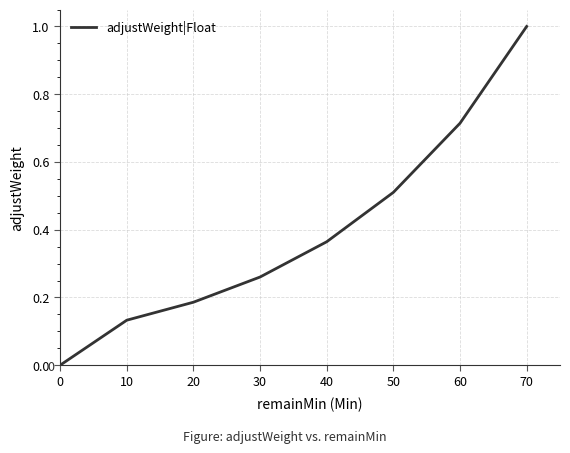

Between 50 and 40, which is larger?

50